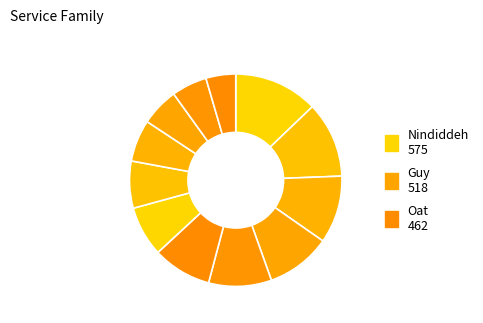

How many slices are in this pie chart?

12